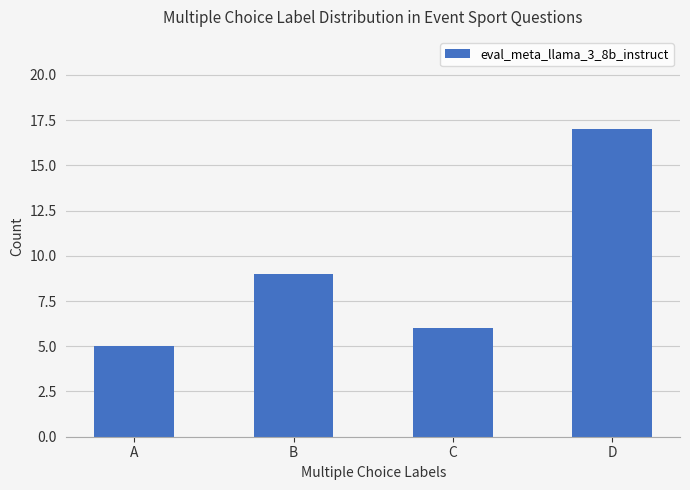

Read the value at C, to the nearest 5.

5